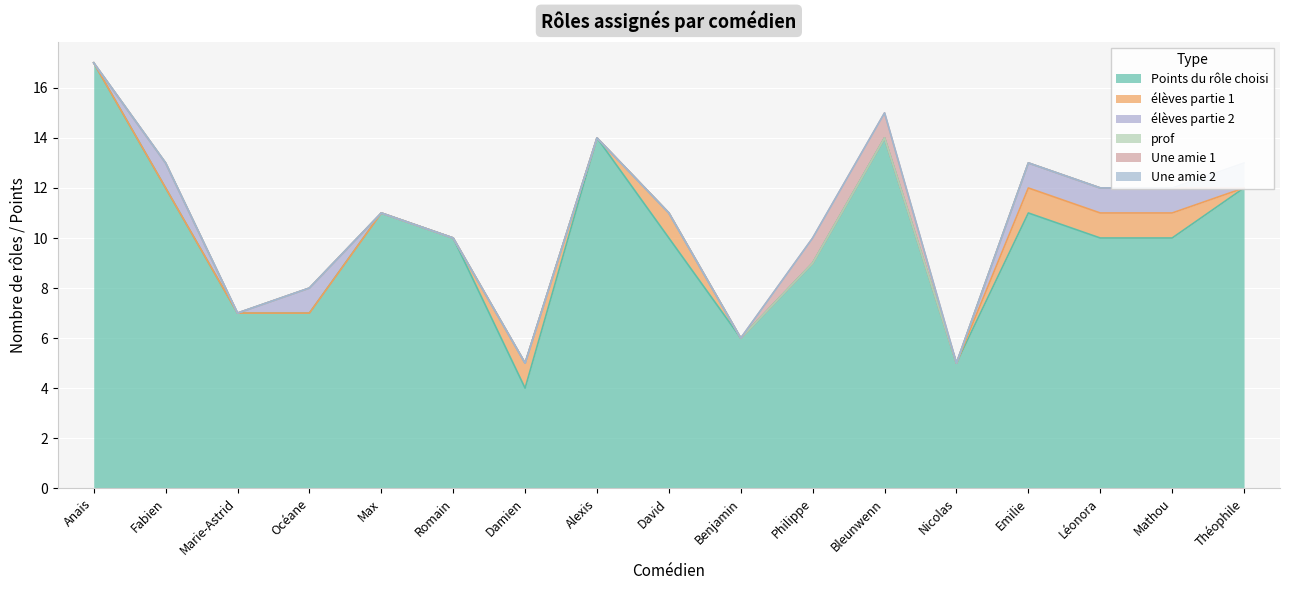

Which has a higher value, Bleunwenn or Benjamin?

Bleunwenn